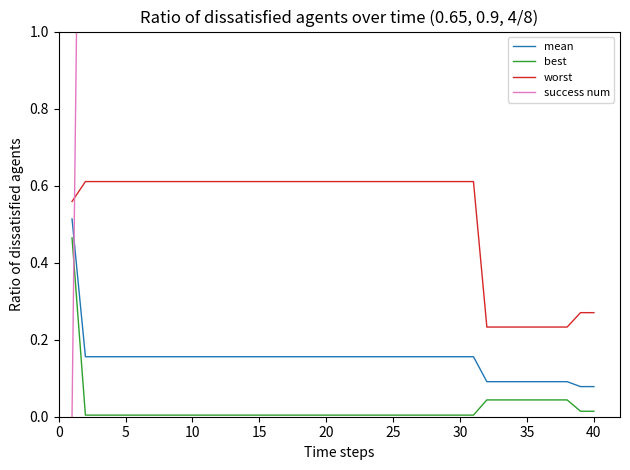

How many lines are shown in the chart?

4